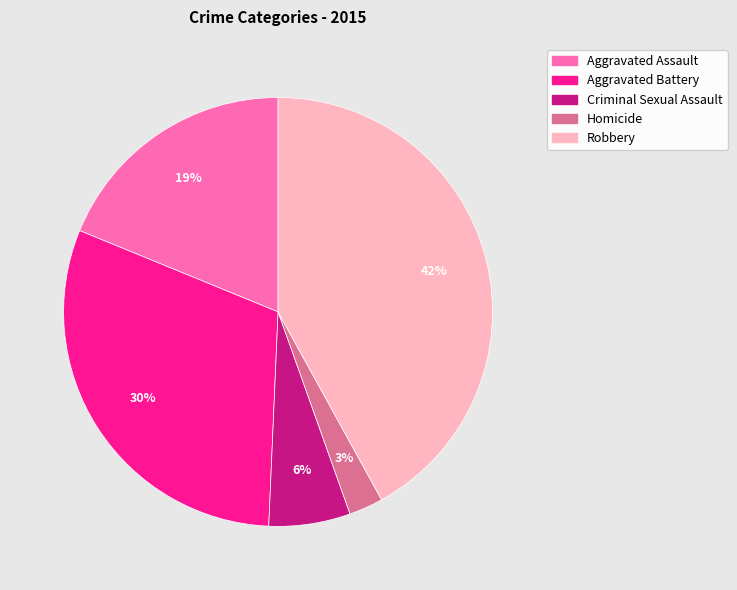

Count the number of slices in the pie.

5